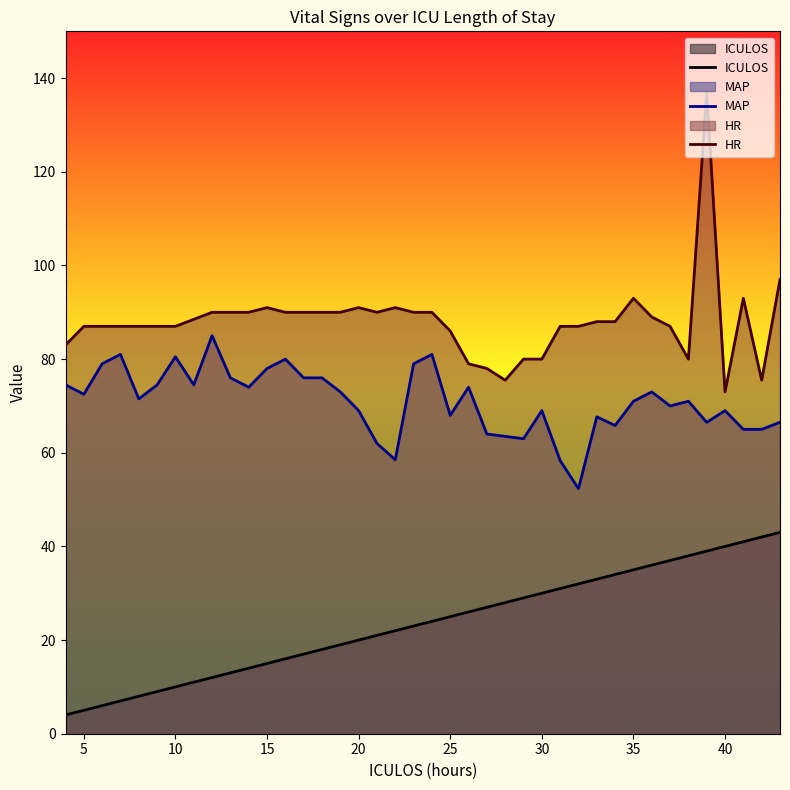

The value of ICULOS at 15 is 20.3. True or false?

False